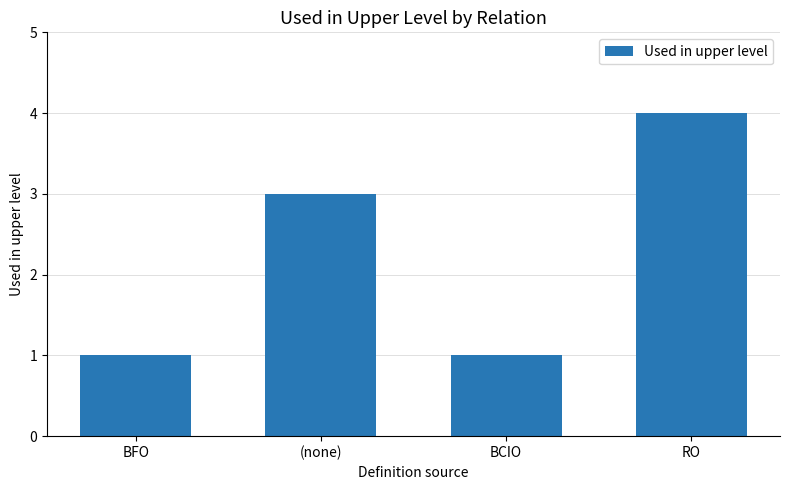

Count the values in the range 1 to 4.

4